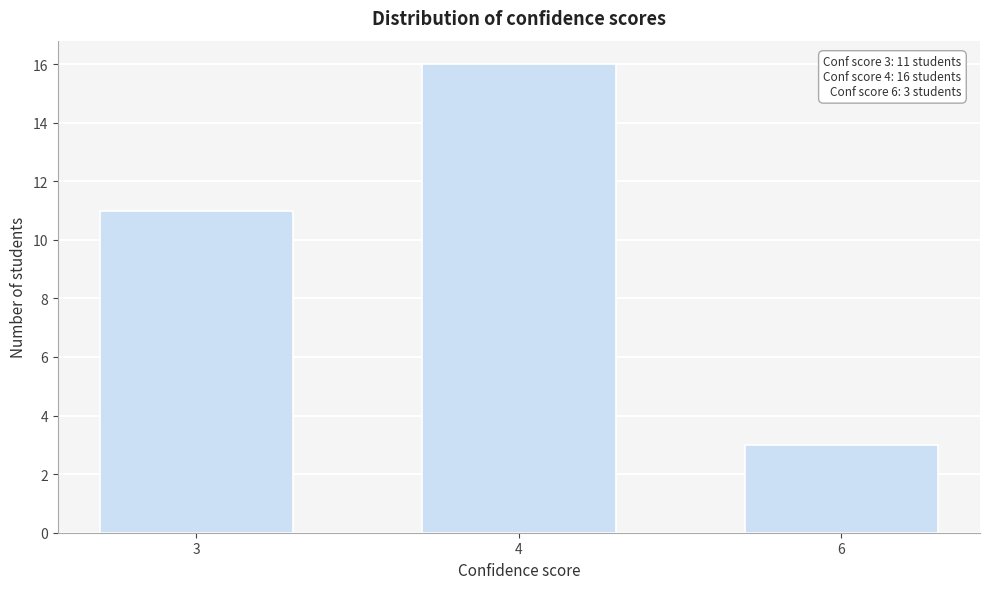

Reading left to right, list all the values displayed in this chart.

3=11	4=16	6=3